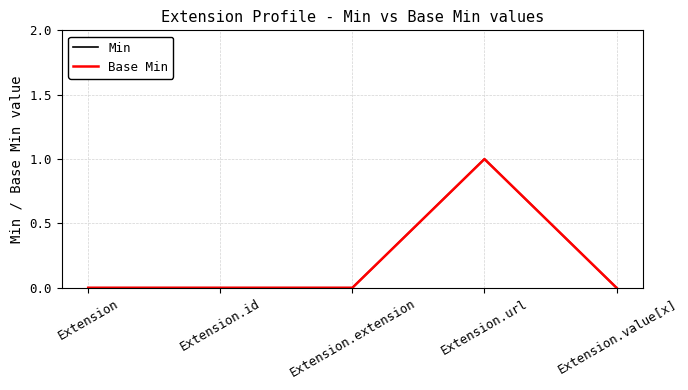

Is this an area chart (filled region under the line)?

No